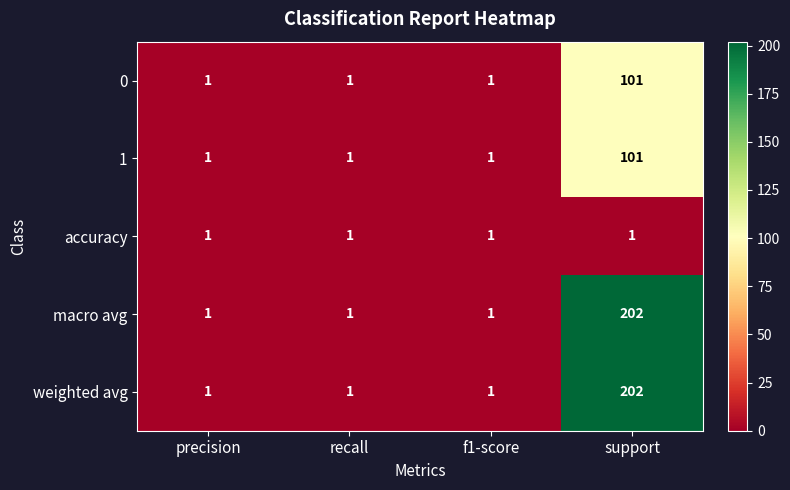

Reading left to right, extract all data points from this chart.

0: 1	1	1	101
1: 1	1	1	101
accuracy: 1	1	1	1
macro avg: 1	1	1	202
weighted avg: 1	1	1	202